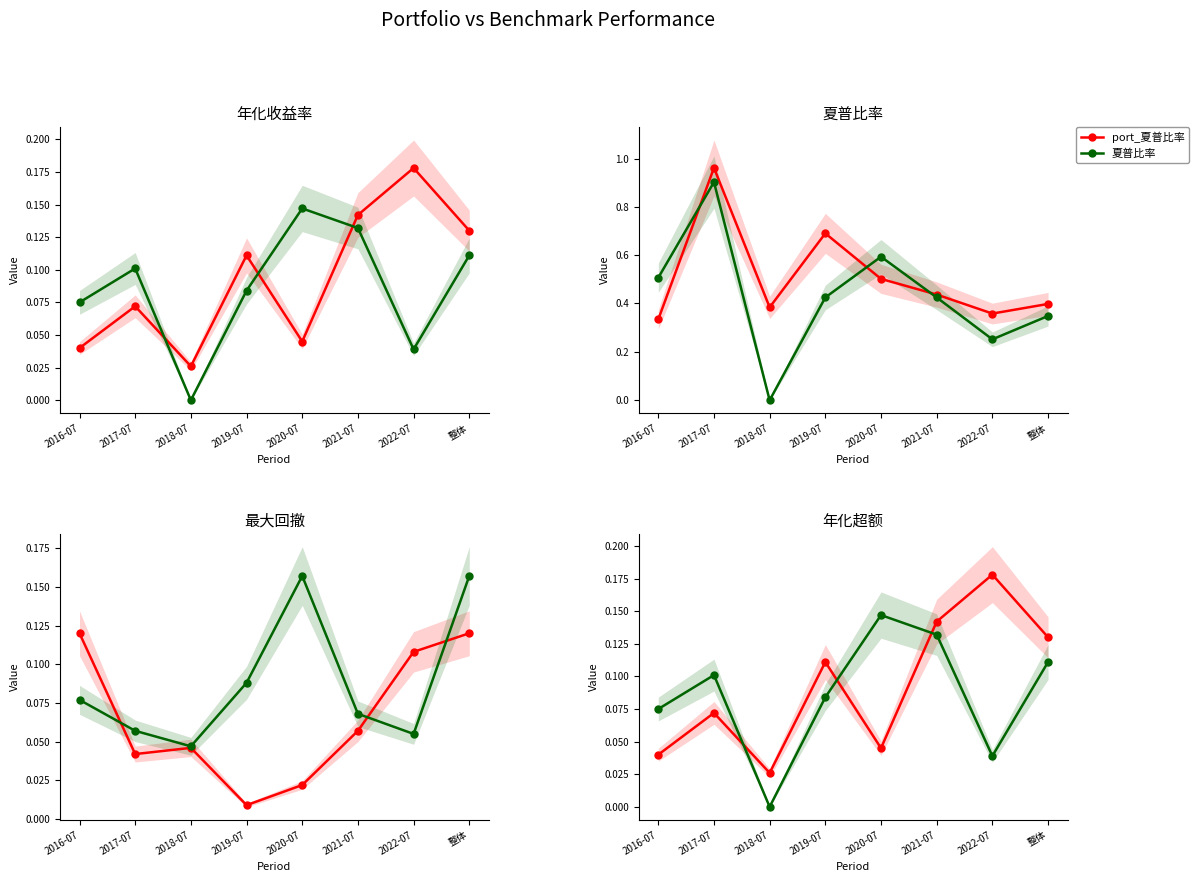

How many lines are shown in the chart?

6